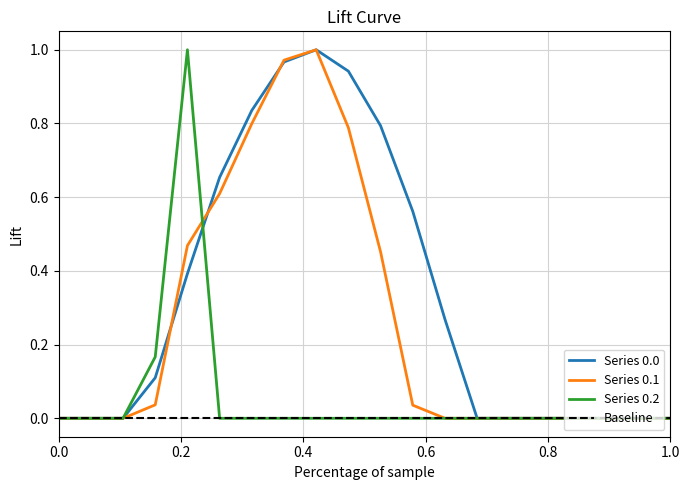

The Series 0.1 series shows 0.0 at 0.0. True or false?

True